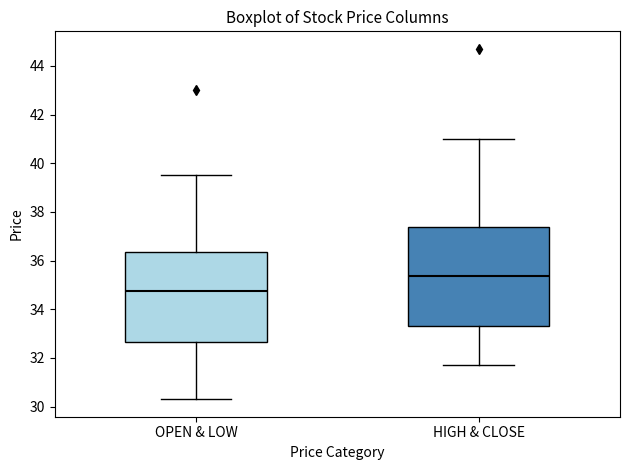

Which box's median line is the lowest?

OPEN & LOW